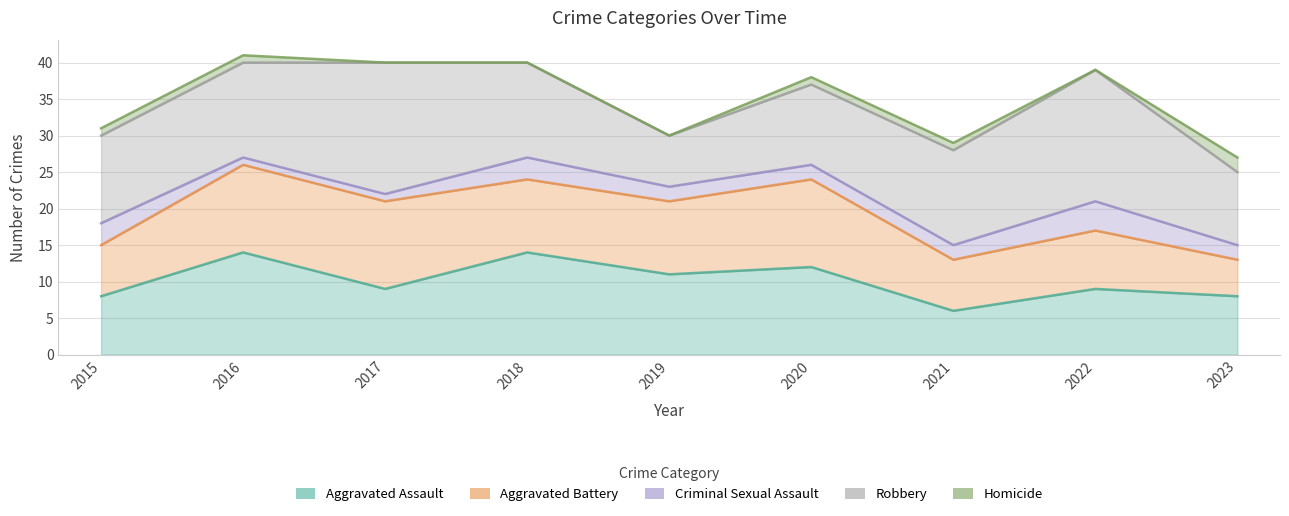

Which label corresponds to the largest value in the chart?

2017